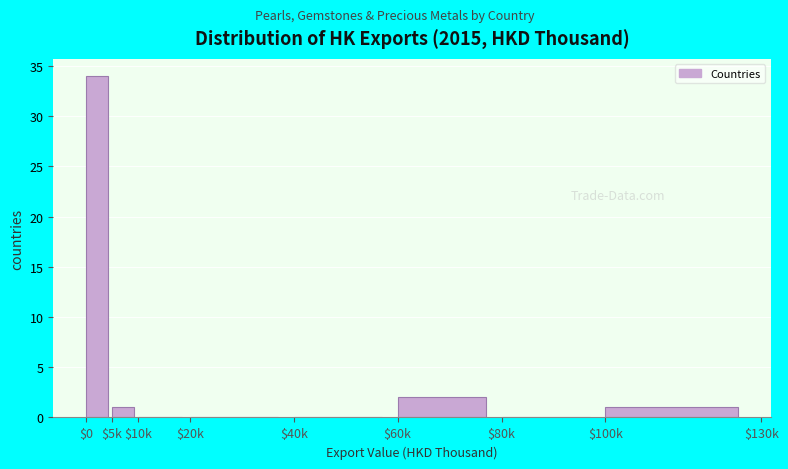

The value at $20k is 23. True or false?

False